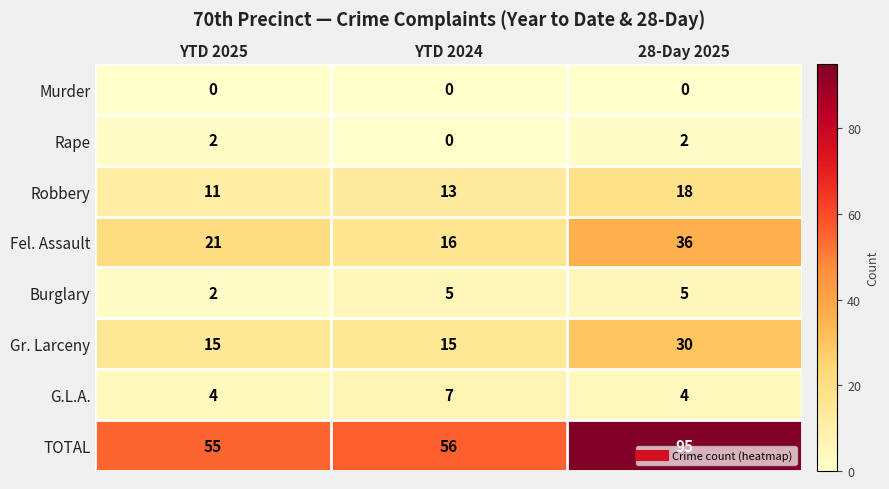

What is the spread (max minus min) of values at YTD 2025?

55